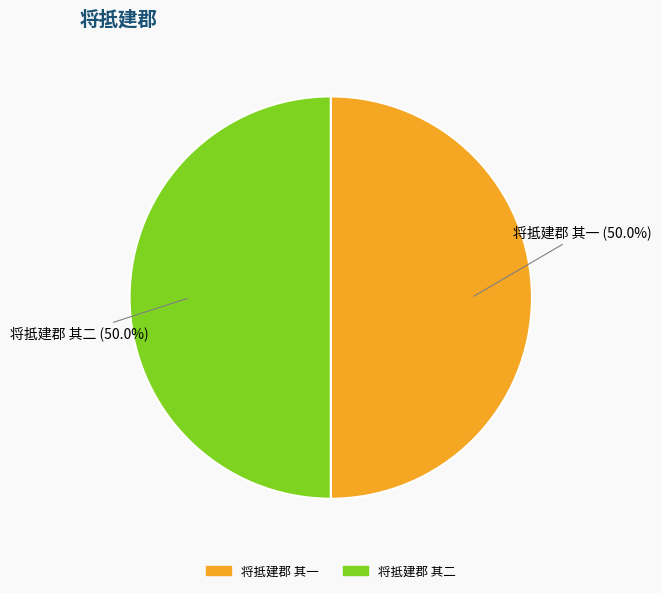

How many slices are in this pie chart?

2